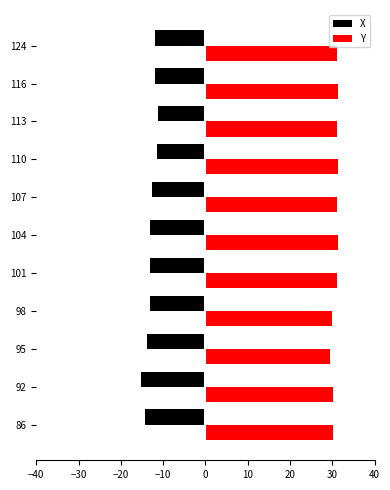

How many data points in X are less than -13?

6